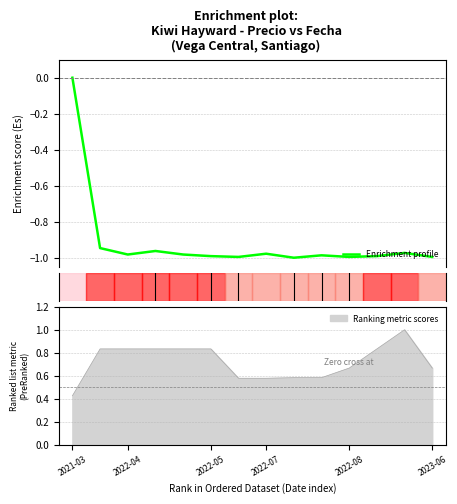

True or false: the data shows -1.4 at 12.

False